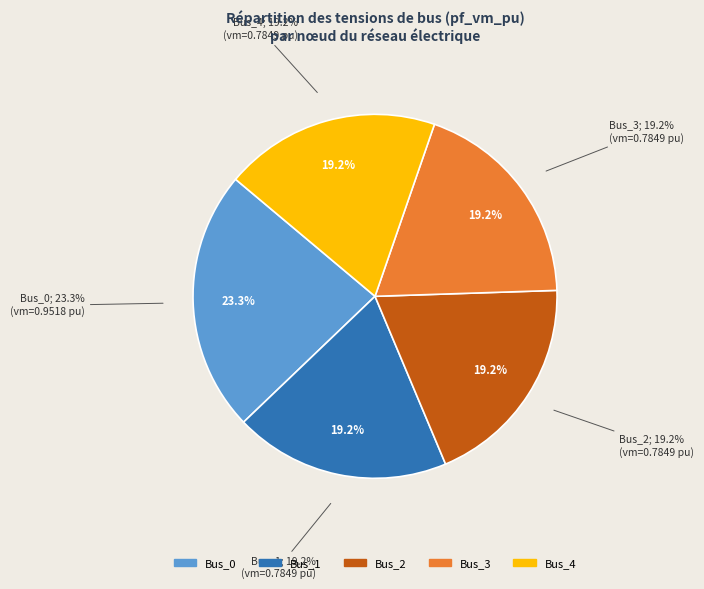

True or false: Bus_0 accounts for 37% of the total.

False